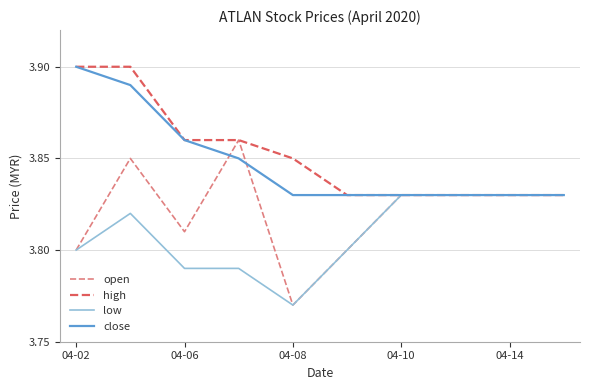

Which series has the largest range (max minus min)?

open